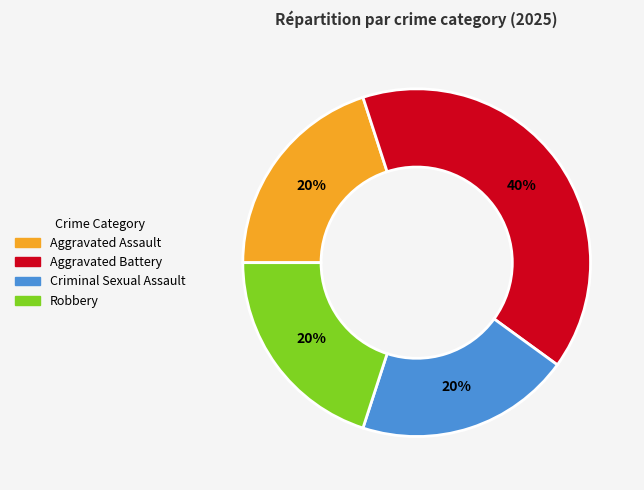

To the nearest percent, what is the difference between the largest and smallest slice percentages?

20%